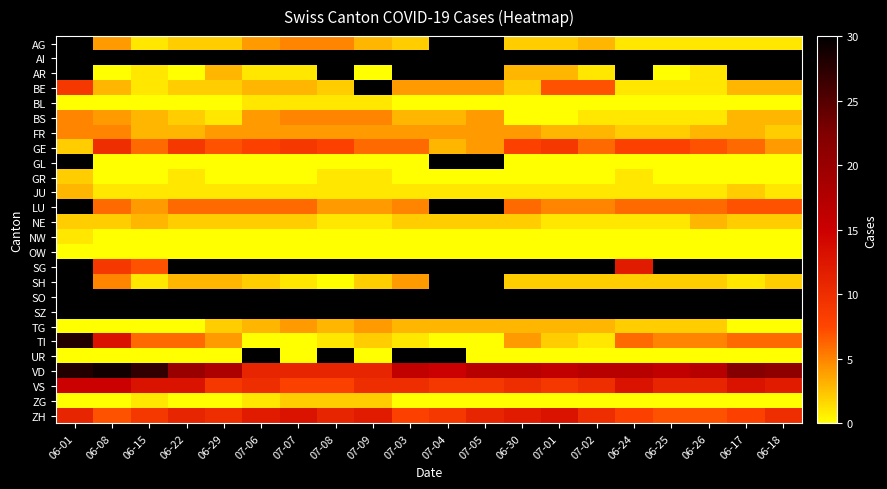

Which series has the largest range (max minus min)?

TI